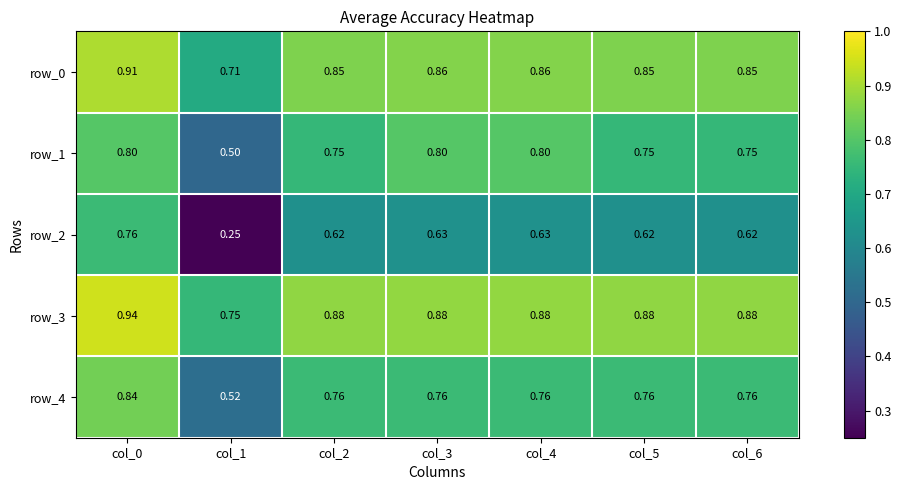

Is the value of row_0 at col_0 greater than the value of row_4 at col_3?

Yes